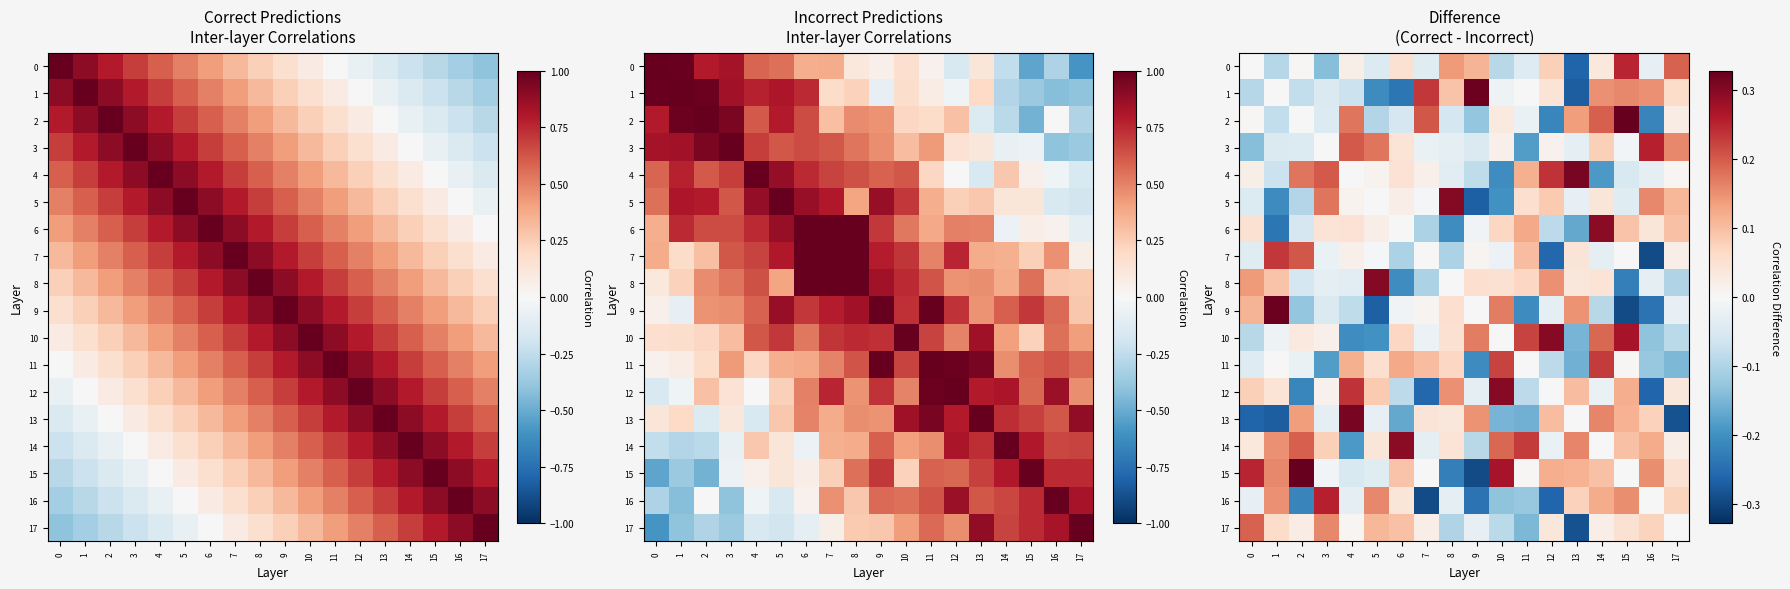

What is the difference between the maximum and minimum values in the 15 series?

0.6